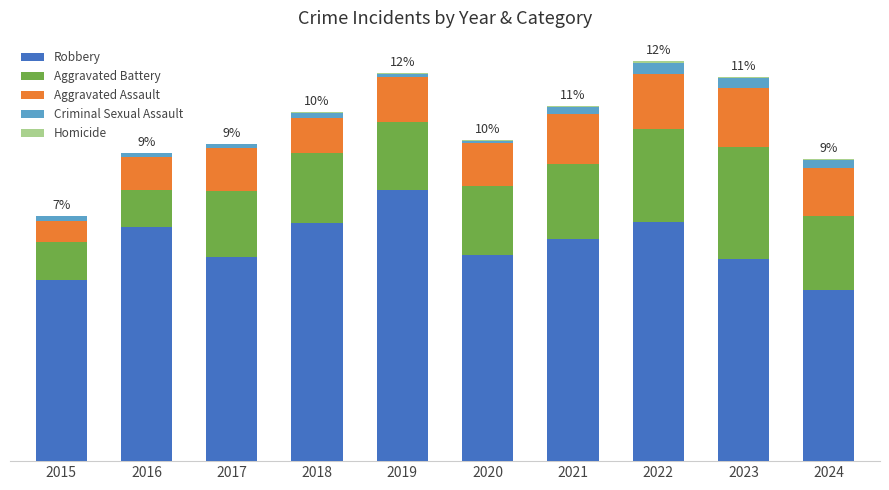

Are the bars horizontal?

No